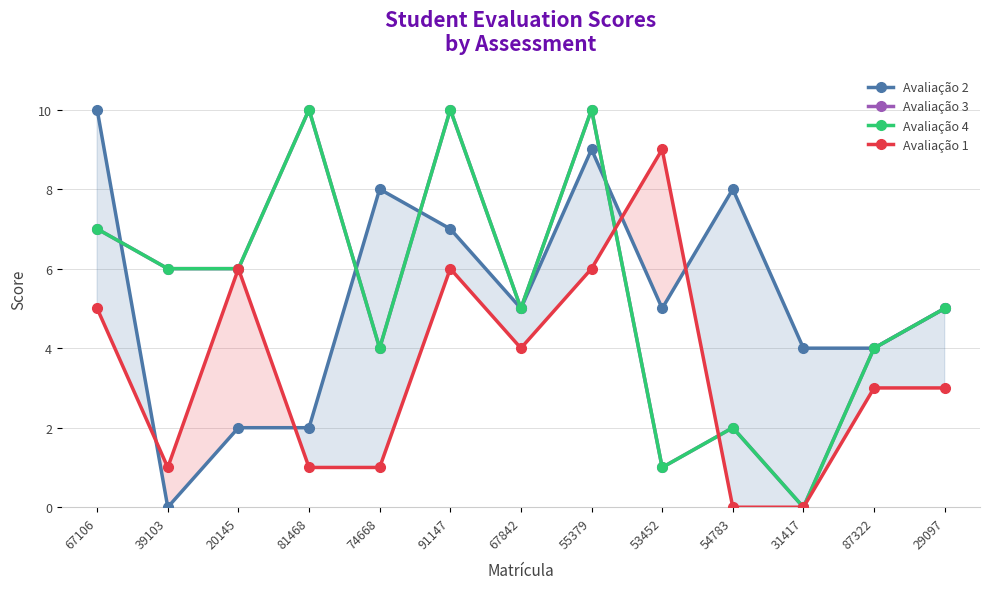

Which category has the lowest value in the Avaliação 4 series?

31417